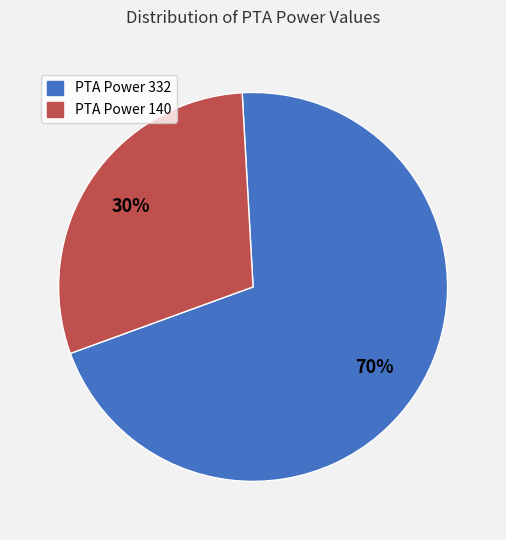

What percentage is the PTA Power 332 slice, to the nearest percent?

70%